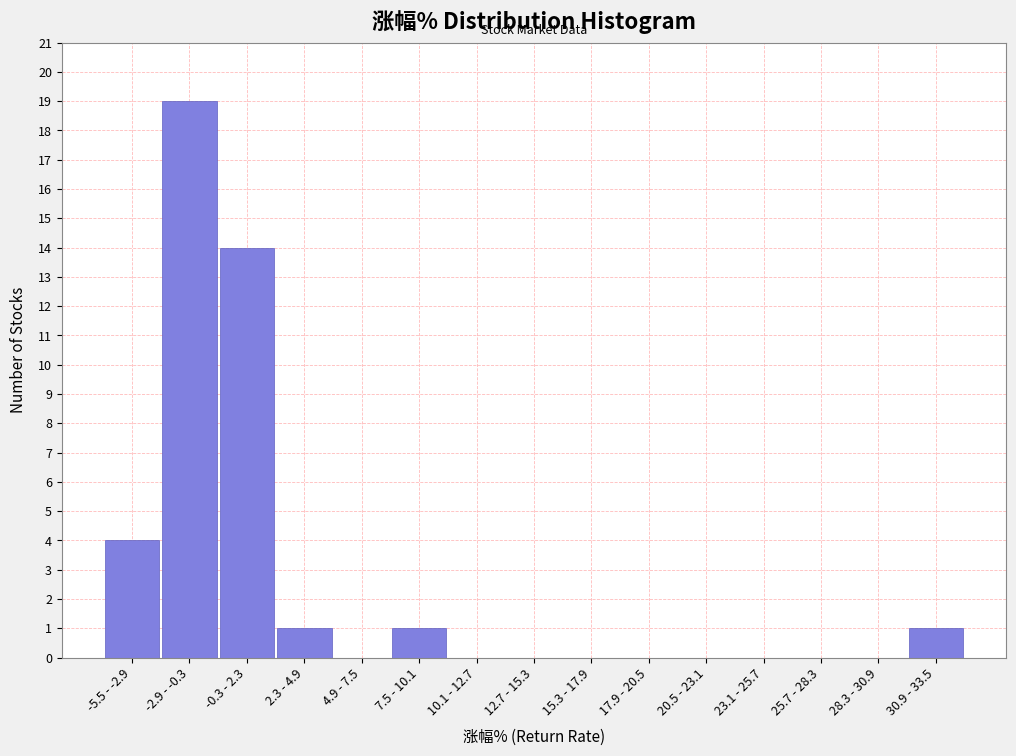

Reading left to right, what are all the values shown in this chart?

-5.5 - -2.9=4	-2.9 - -0.3=19	-0.3 - 2.3=14	2.3 - 4.9=1	4.9 - 7.5=0	7.5 - 10.1=1	10.1 - 12.7=0	12.7 - 15.3=0	15.3 - 17.9=0	17.9 - 20.5=0	20.5 - 23.1=0	23.1 - 25.7=0	25.7 - 28.3=0	28.3 - 30.9=0	30.9 - 33.5=1